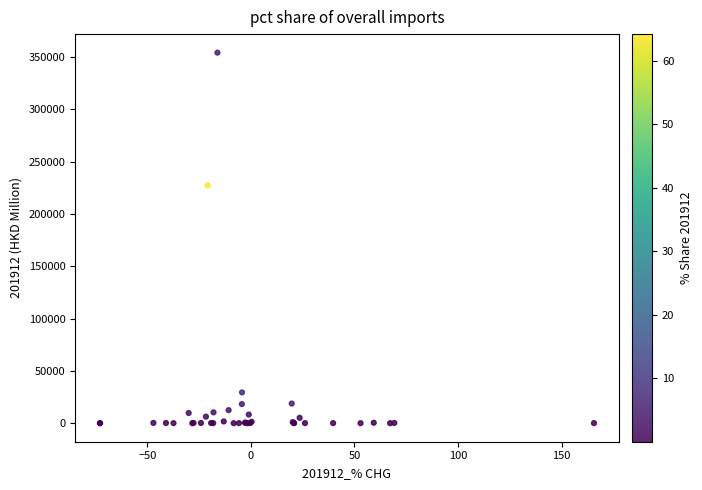

What Y value in the scatter plot is closest to 177148?

227289.7